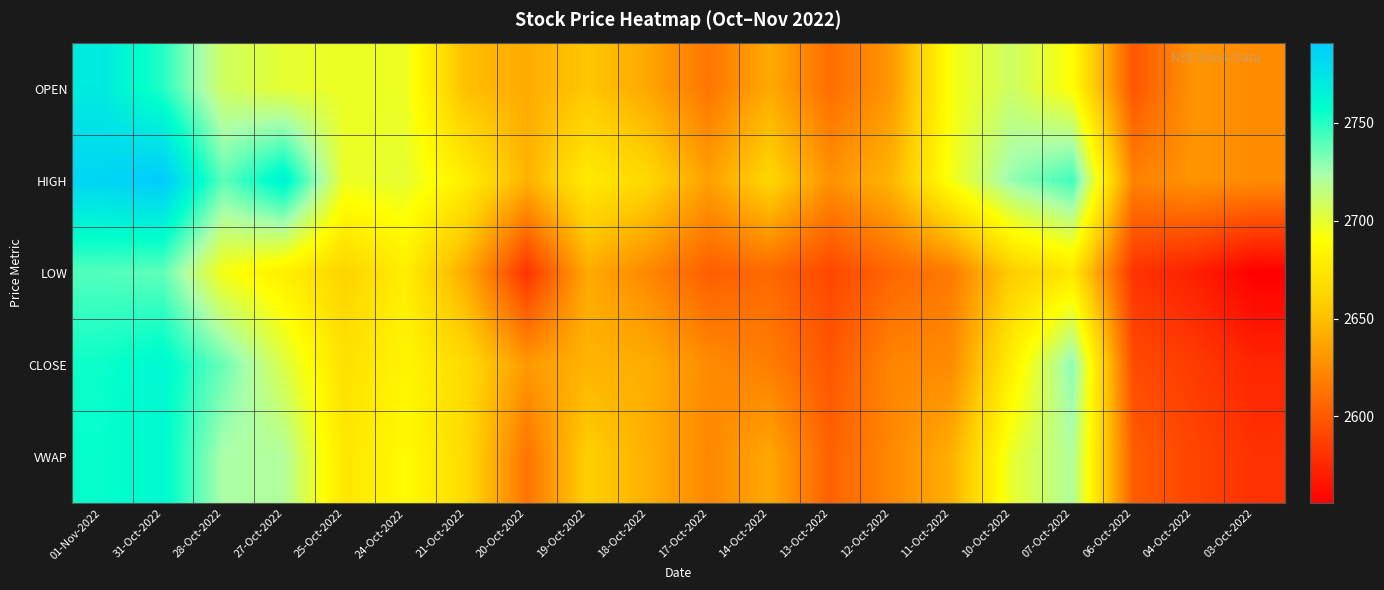

Rank the series by their maximum value, from lowest to highest.

LOW, VWAP, CLOSE, OPEN, HIGH